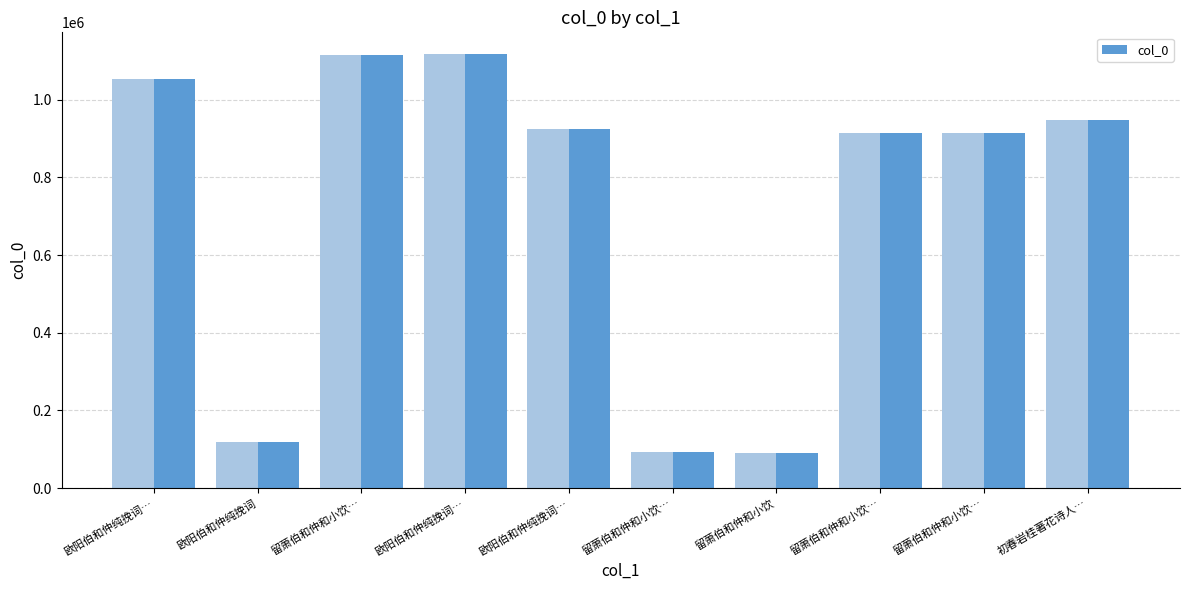

Read the value at 留萧伯和仲和小饮…, to the nearest 10.

92200